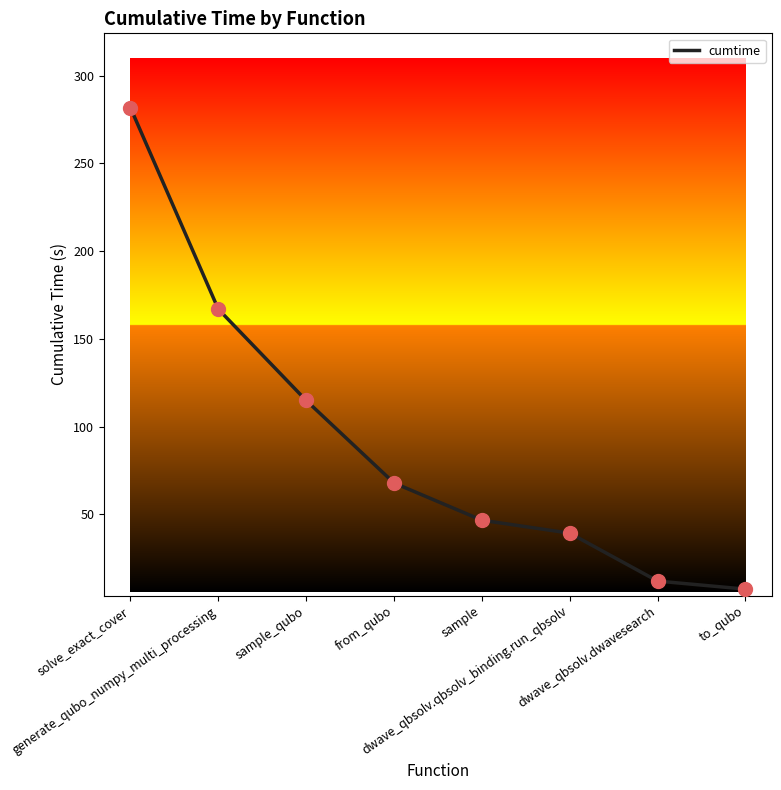

Between dwave_qbsolv.dwavesearch and sample, which is larger?

sample